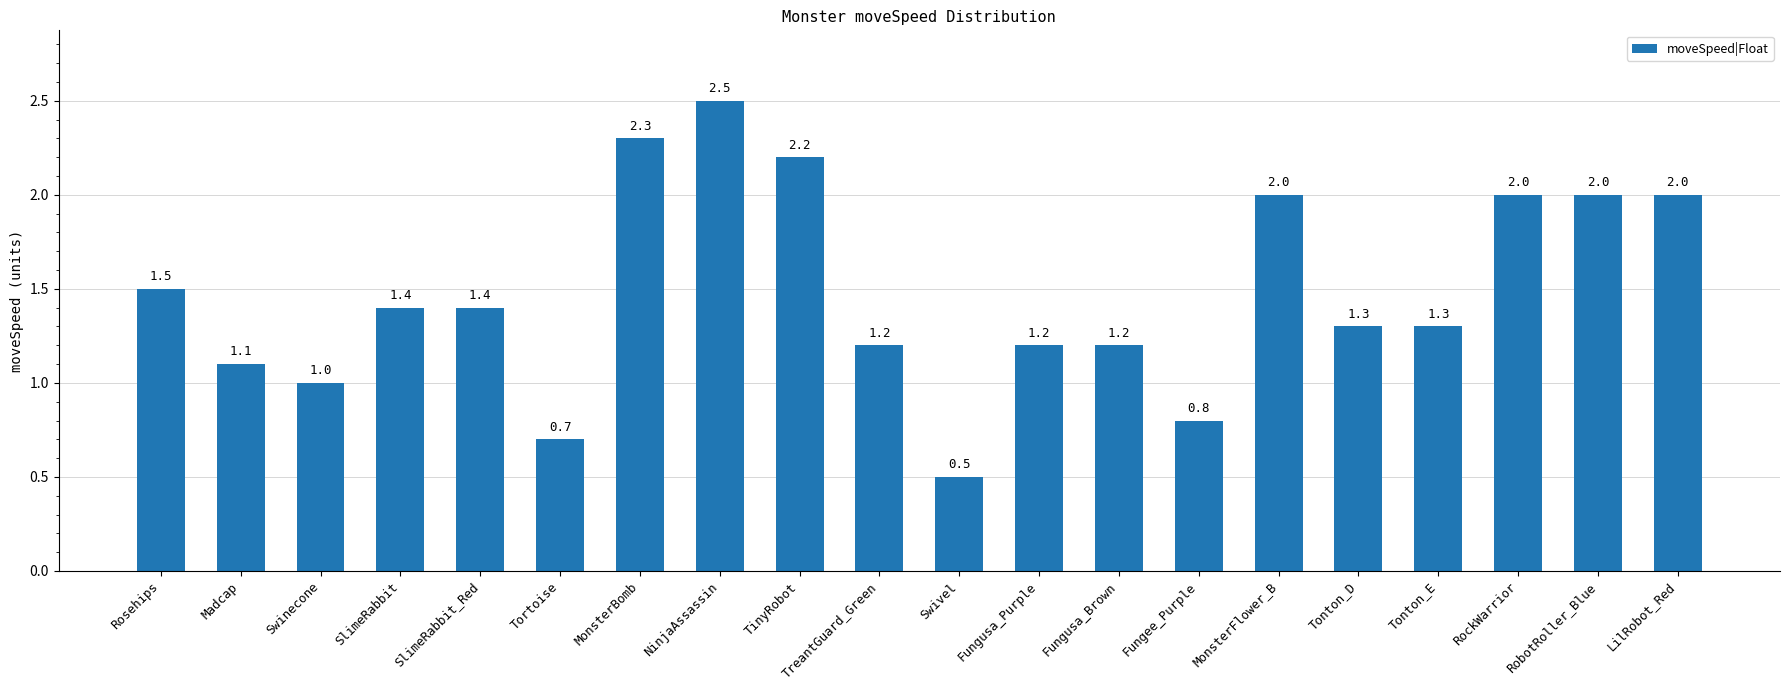

What is the label of the 16th bar from the right?

SlimeRabbit_Red